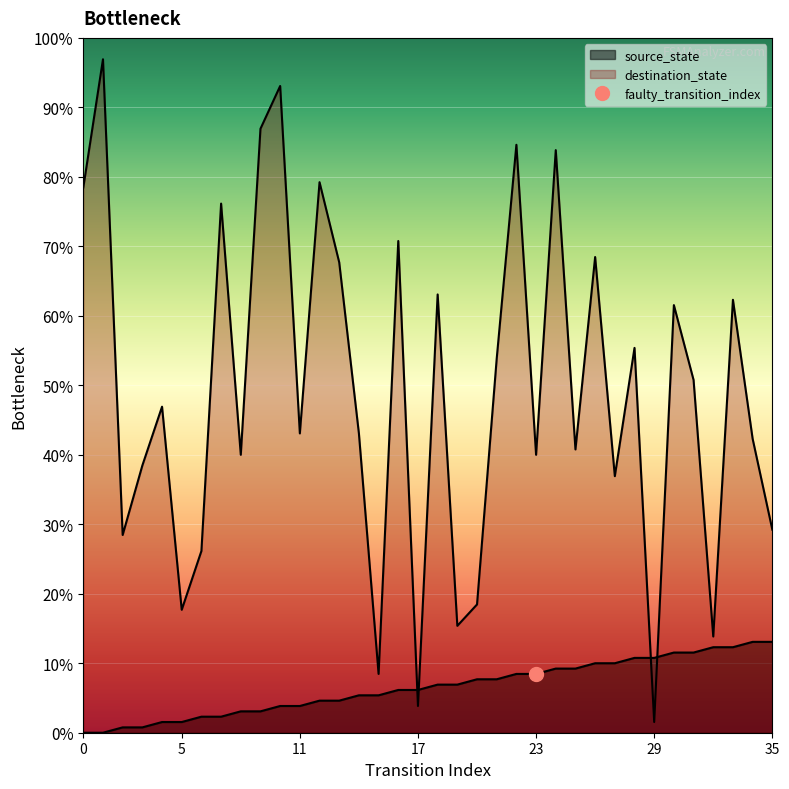

Which series has the largest total across all categories?

destination_state